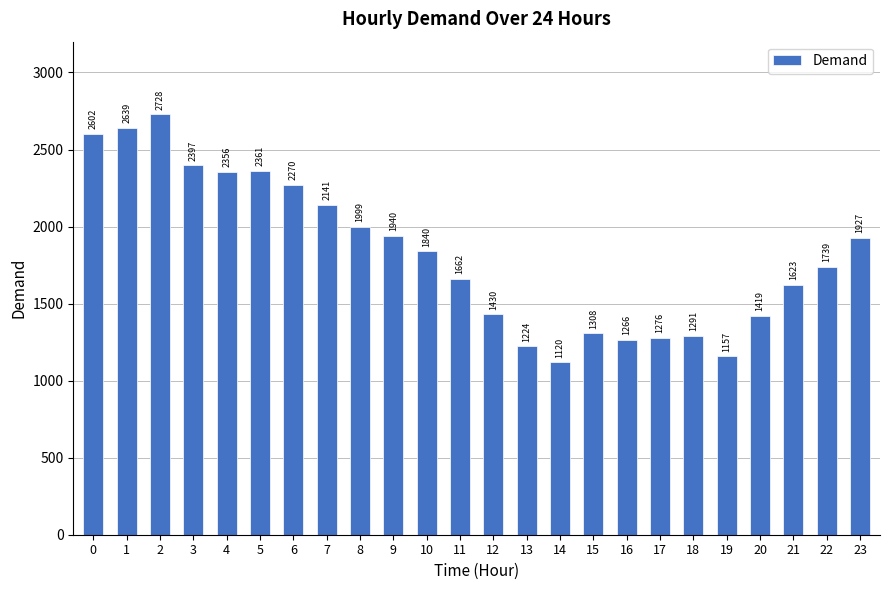

True or false: the data shows 2361 at 5.

True